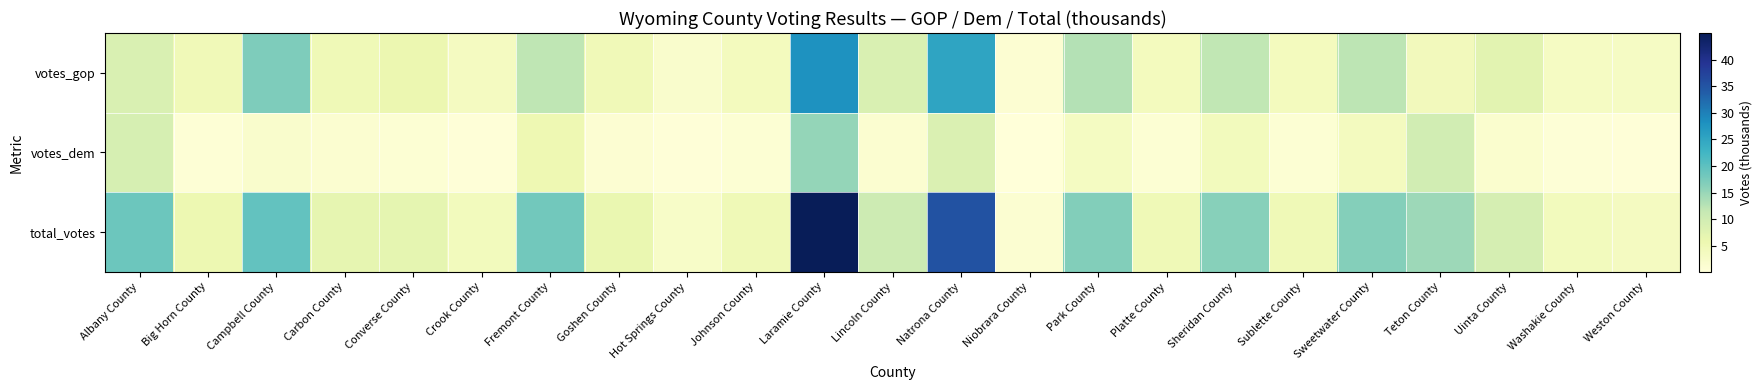

Which series has the largest range (max minus min)?

total_votes